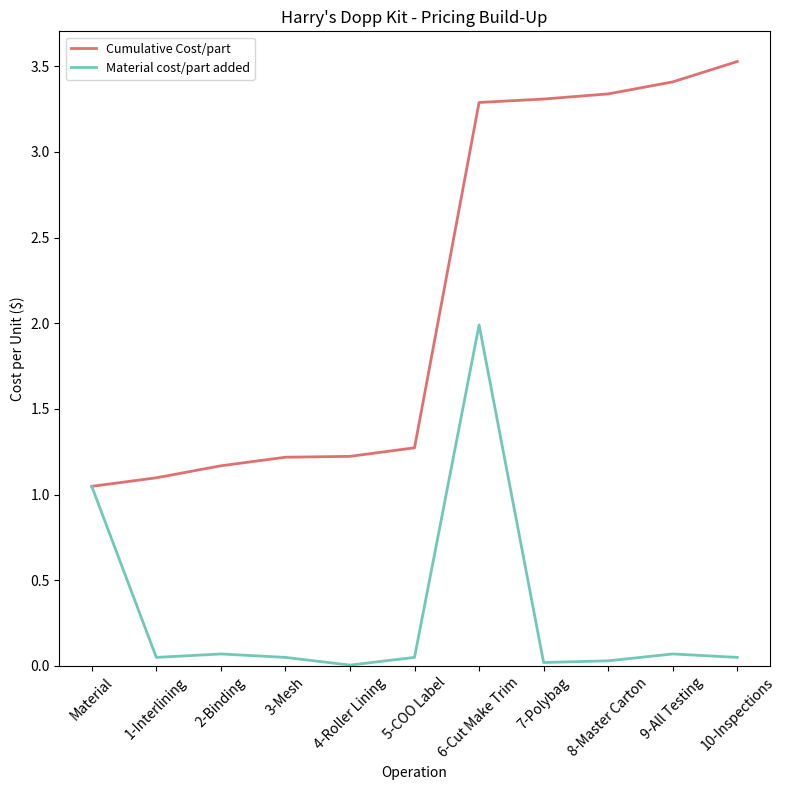

Which category has the highest value in the Material cost/part added series?

6-Cut Make Trim